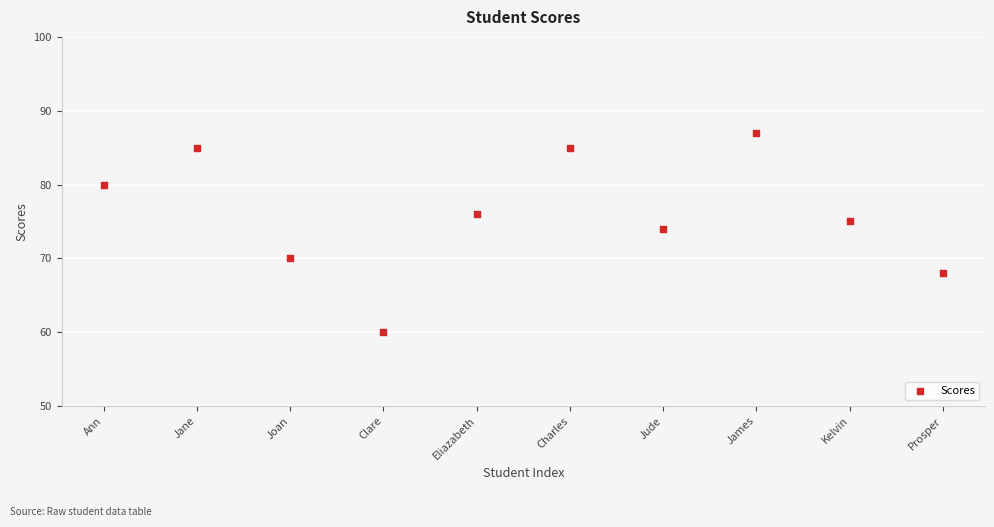

What Y value in the scatter plot is closest to 73?

74